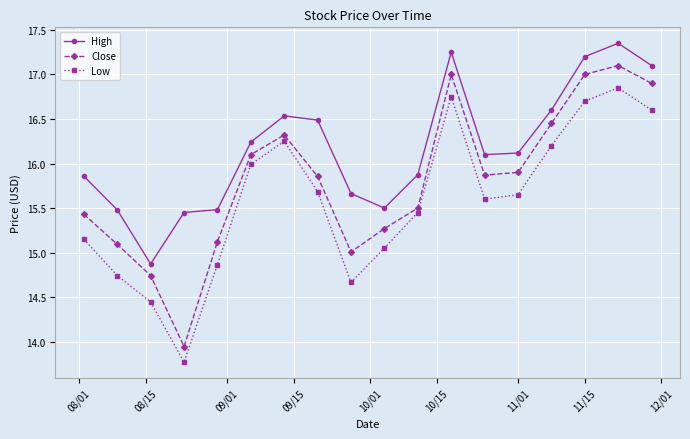

What is the difference between the second highest and minimum values in the Low series?

3.0